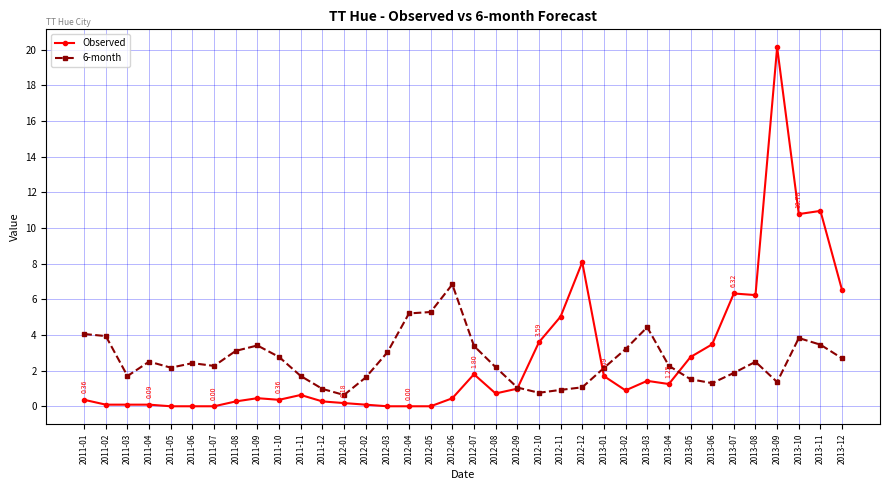

True or false: 6-month and Observed cross at least once.

True